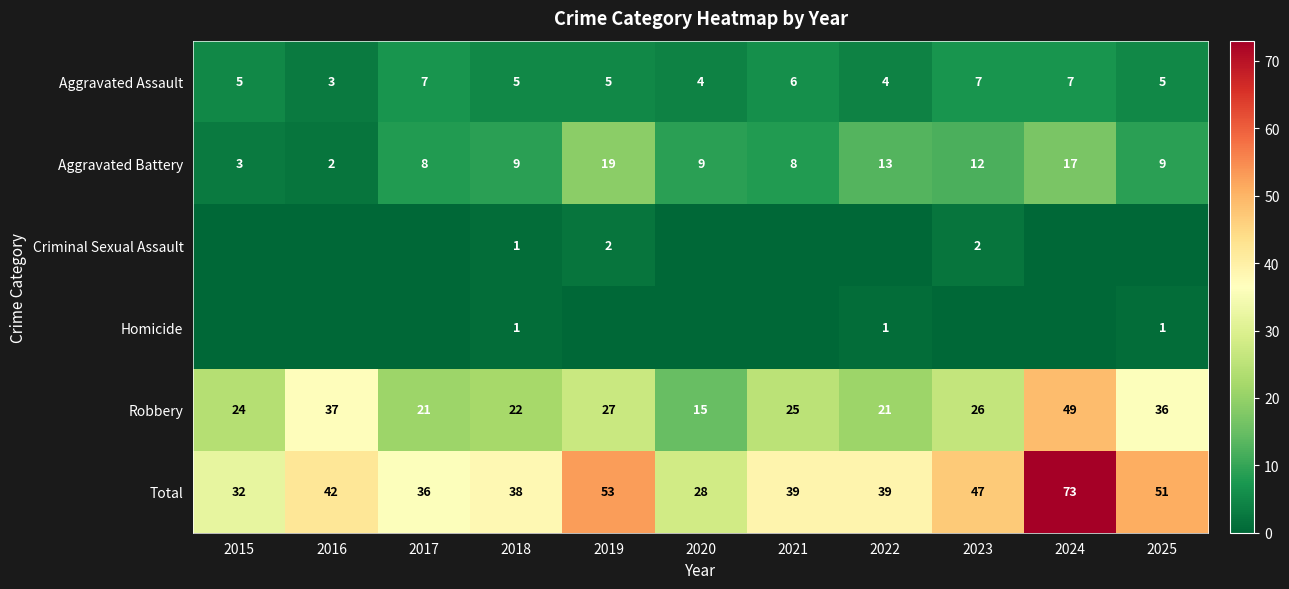

At which category does the chart reach its peak across all series?

2024